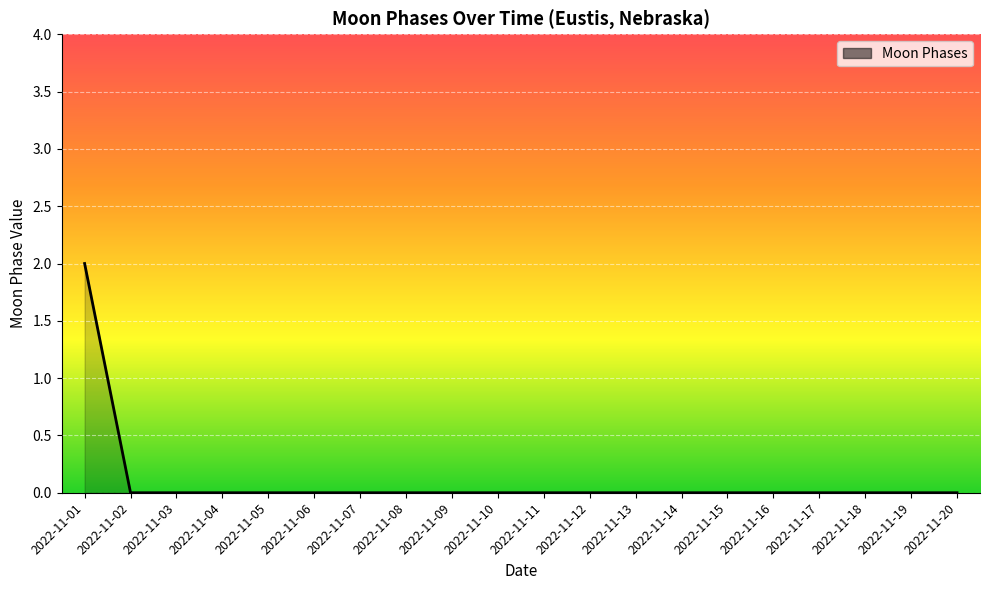

Which category has the highest value across all series?

2022-11-01